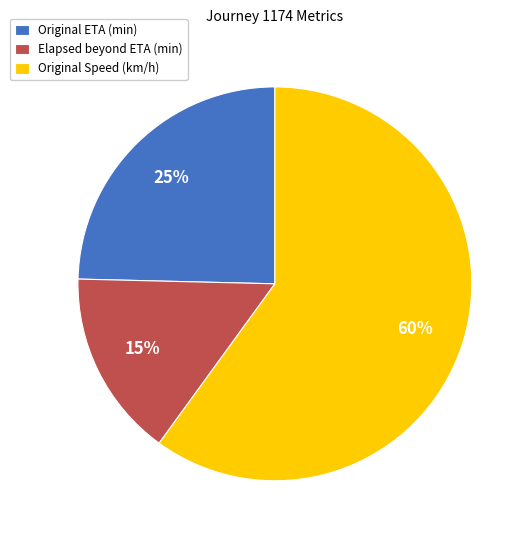

Does any single category account for the majority?

Yes